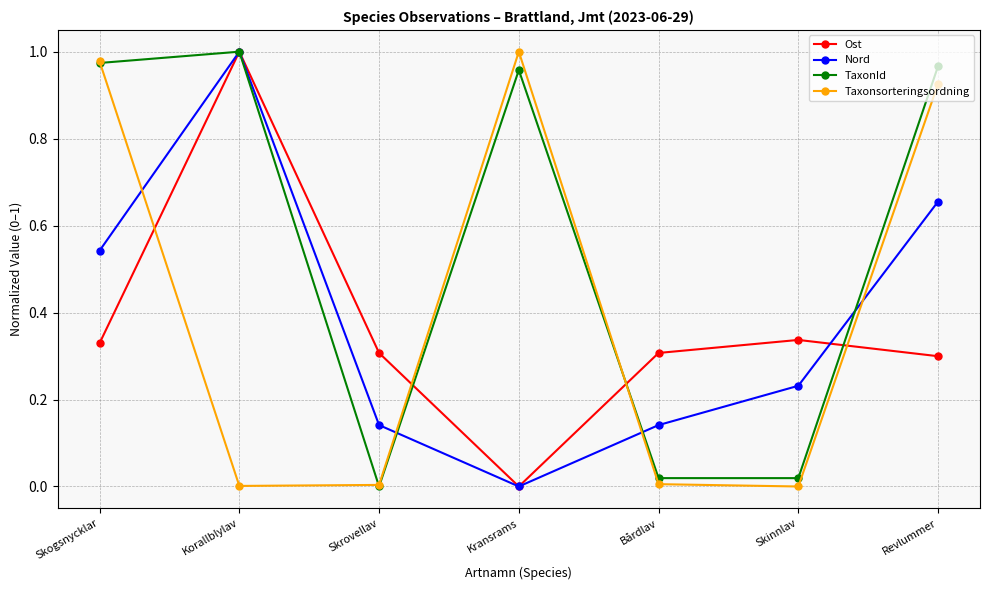

What is the label of the 7th point from the left?

Revlummer